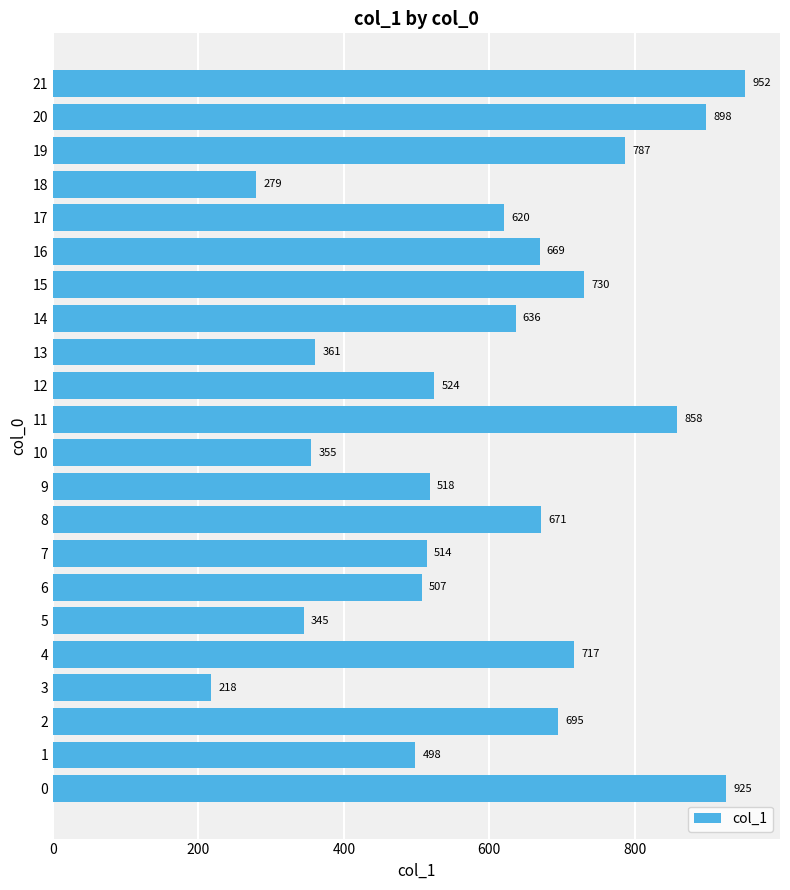

What is the sum of all values?

13277